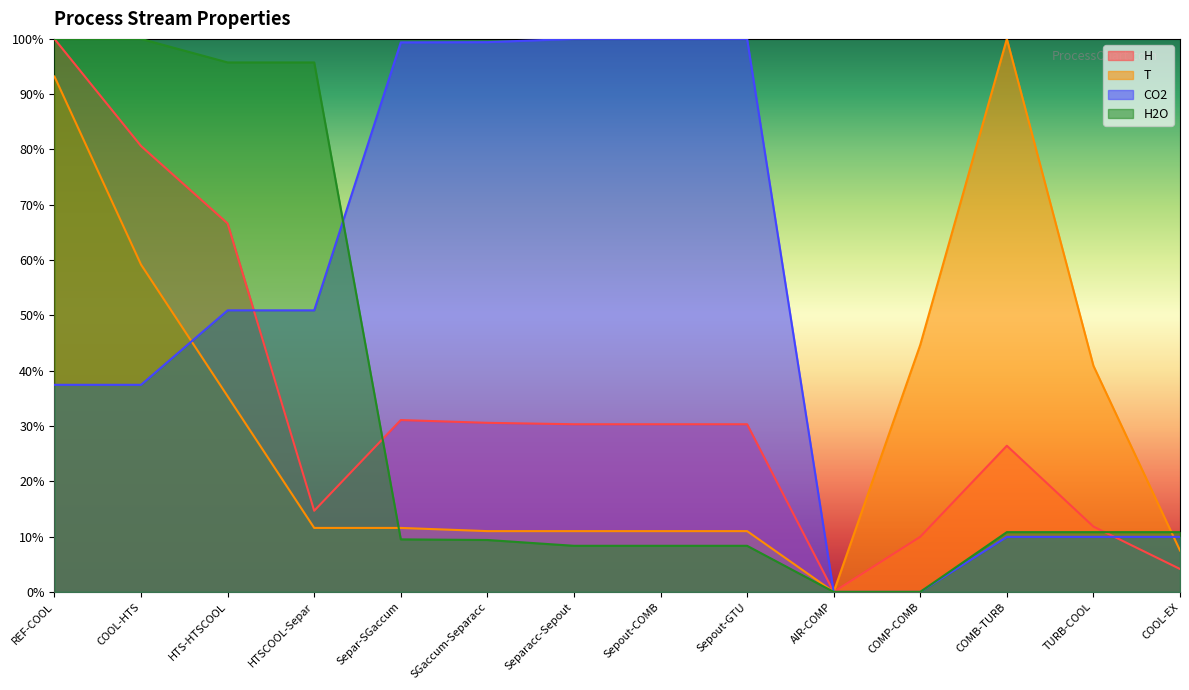

The H series shows 0.7 at HTS-HTSCOOL. True or false?

True